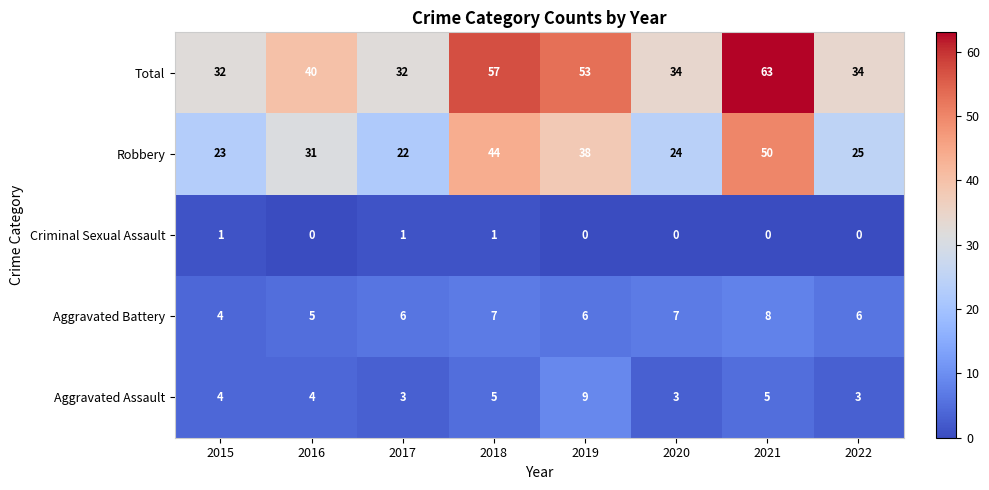

How many distinct data groups are displayed?

5